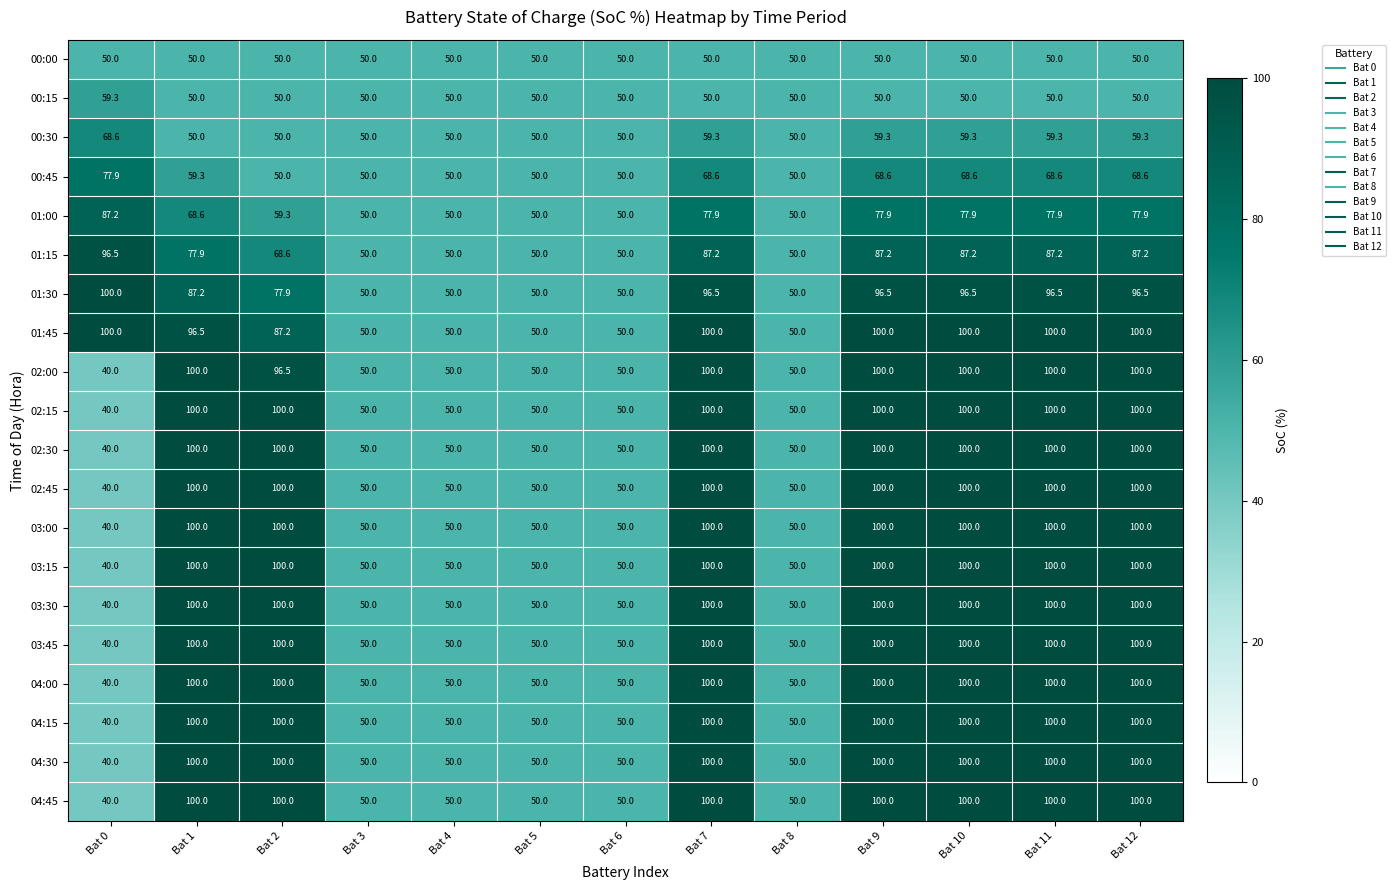

What is the difference between the second highest and minimum values in the 03:15 series?

60.0